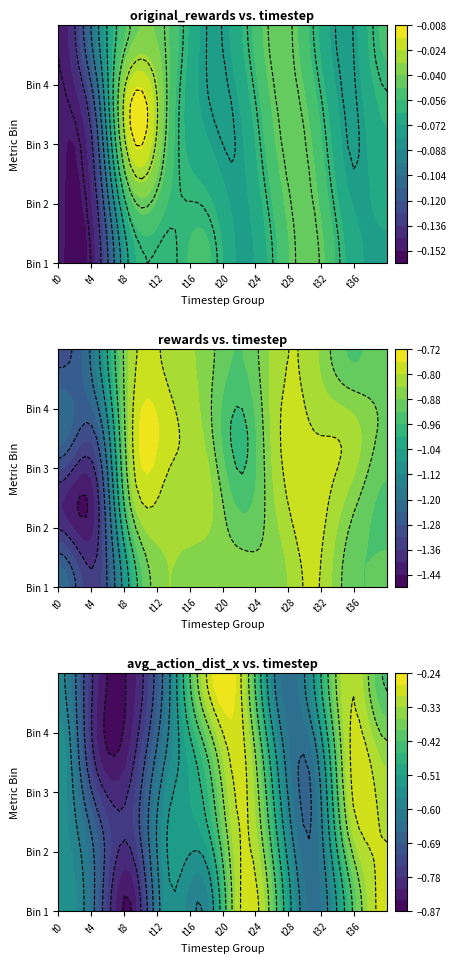

Between 20 and 24, which is larger?

24